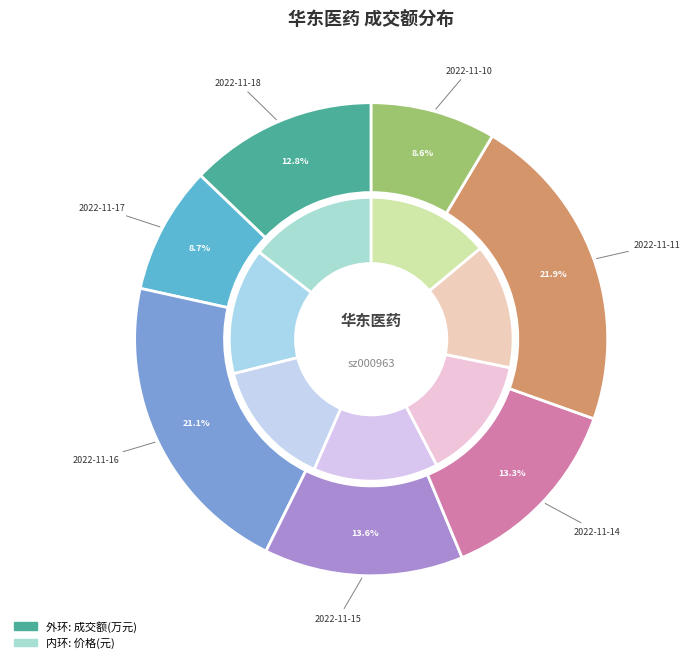

Rank the categories by value from lowest to highest.

2022-11-10, 2022-11-17, 2022-11-18, 2022-11-14, 2022-11-15, 2022-11-16, 2022-11-11